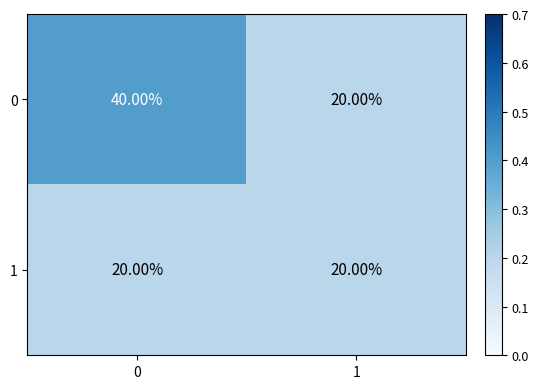

List the series in order of their overall mean, lowest first.

1, 0